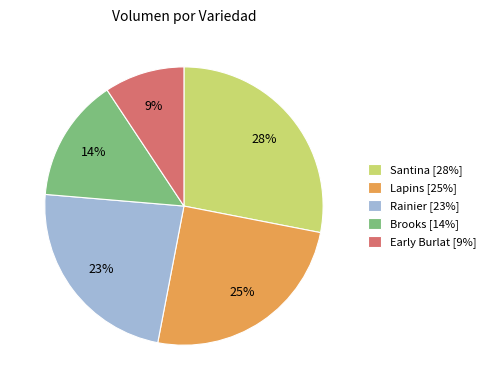

Is the sum of Early Burlat [9%] and Lapins [25%] greater than half?

No